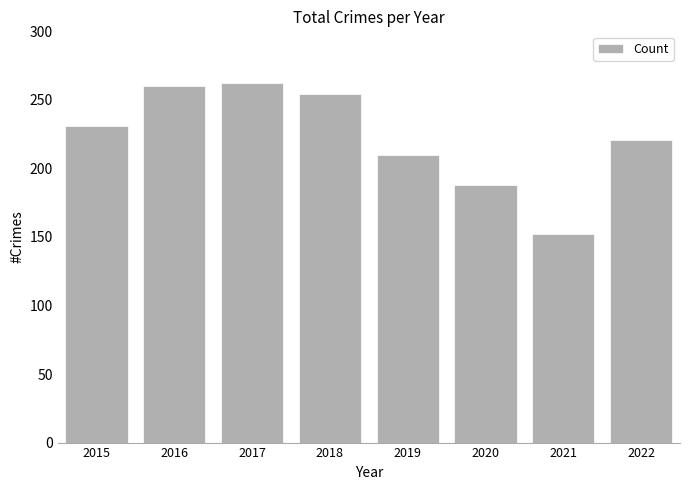

Where is the data nearest to the value 207?

2019